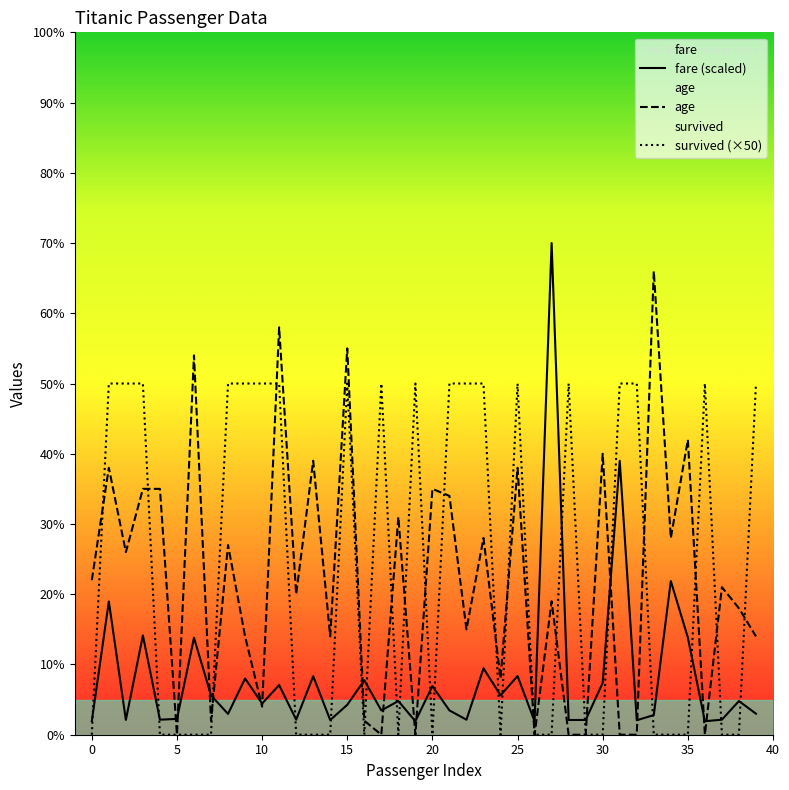

What is the maximum value for fare (scaled)?

70.0